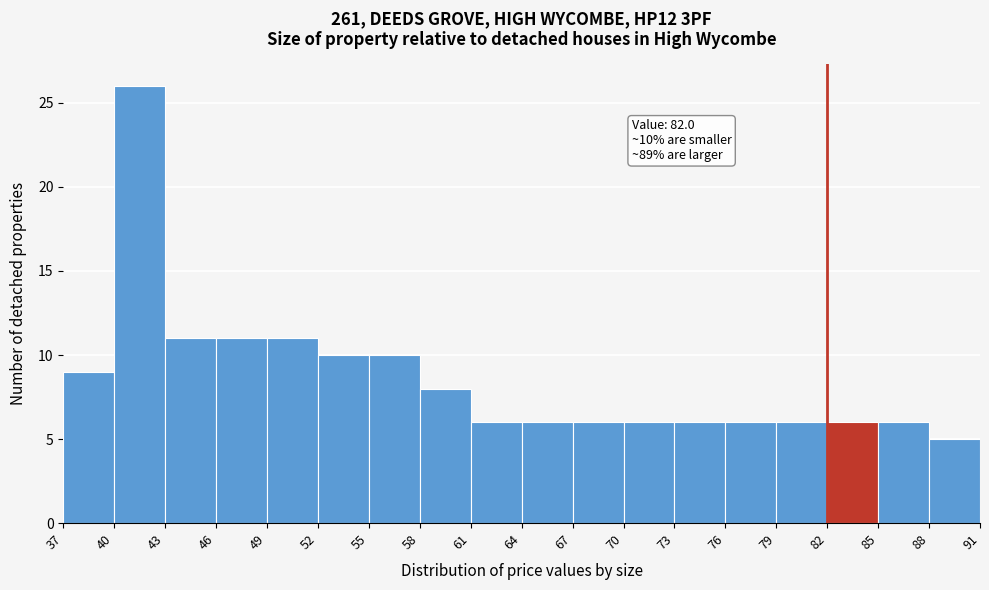

Which range on the x-axis has the tallest bar?

40 to 43